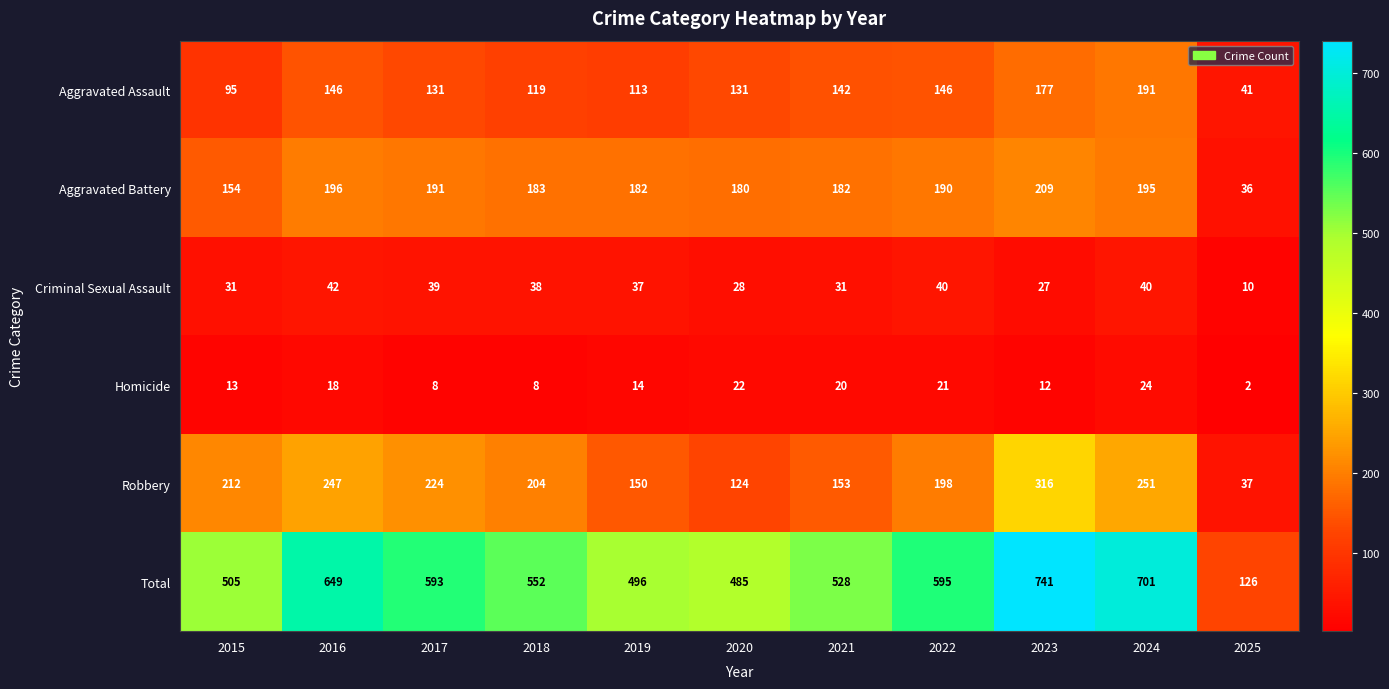

What is the sum of all Robbery values?

2116